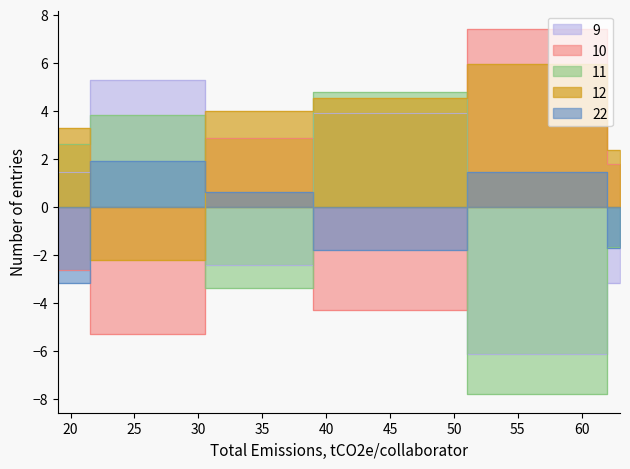

What is the maximum value shown in the chart?

7.4